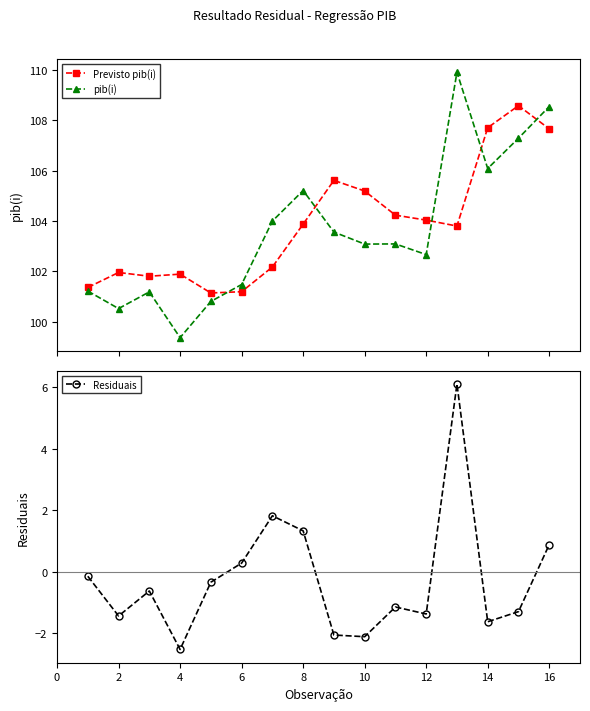

What is the lowest value of the pib(i) series?

99.4